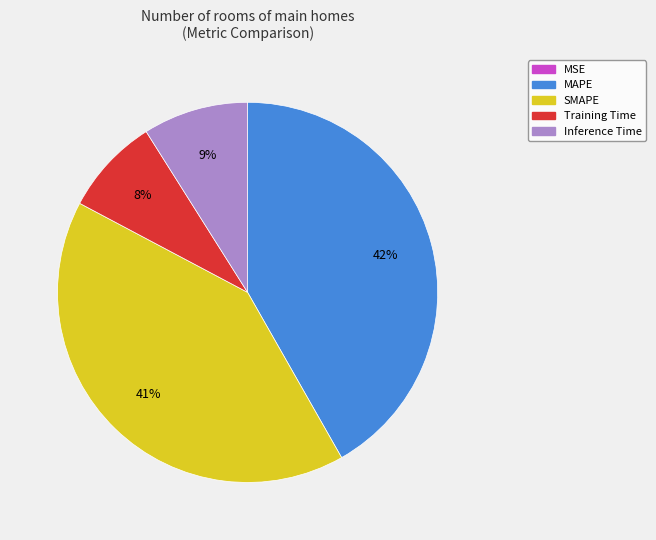

Does SMAPE account for over 50% of the chart?

No